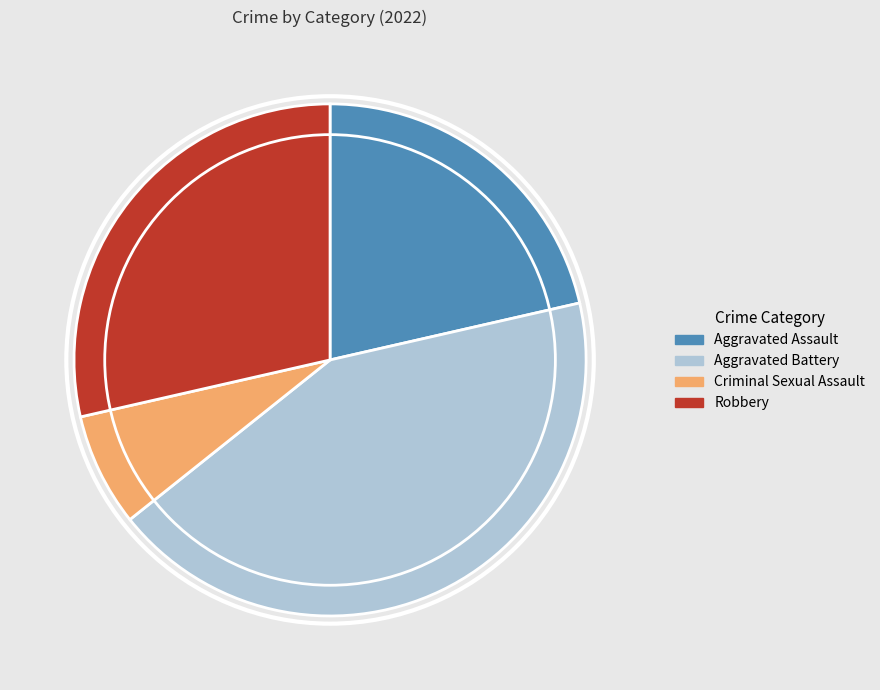

Between Robbery and Aggravated Battery, which is larger?

Aggravated Battery